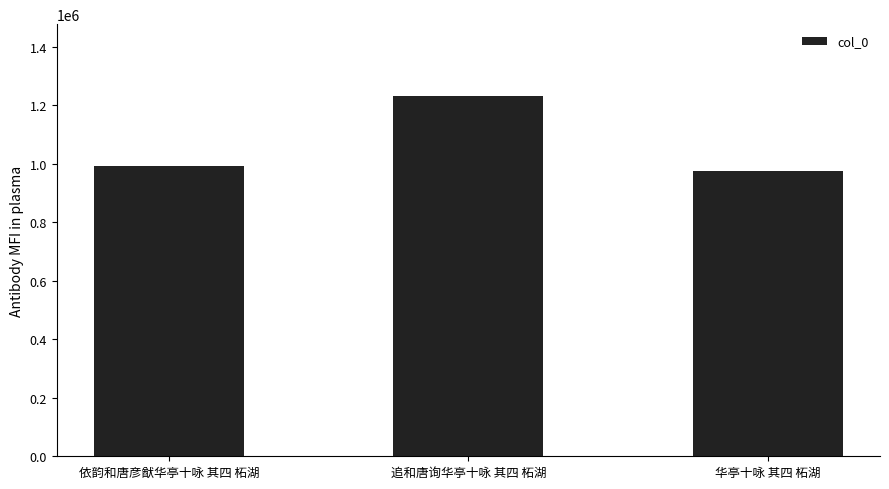

List the labels in order of value, smallest first.

华亭十咏 其四 柘湖, 依韵和唐彦猷华亭十咏 其四 柘湖, 追和唐询华亭十咏 其四 柘湖